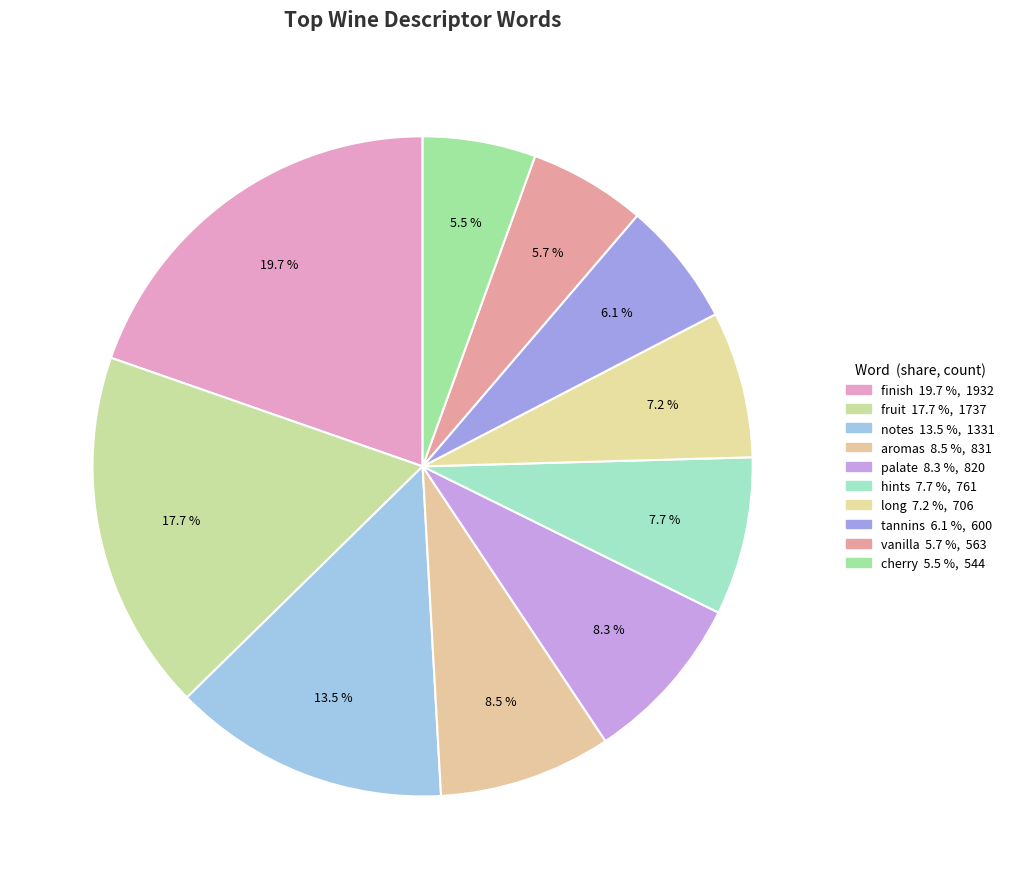

What is the largest slice in the pie chart?

finish